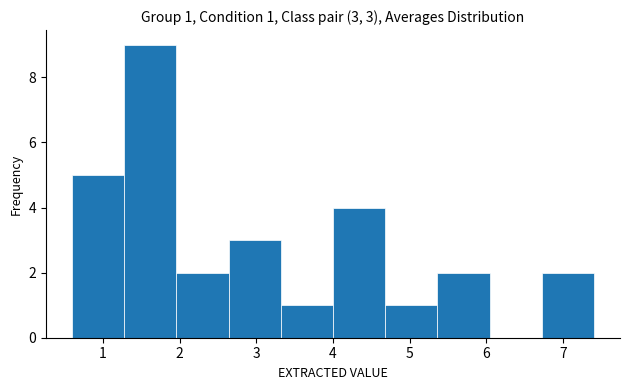

Over which range of the x-axis is the bar tallest?

1.28 to 1.96